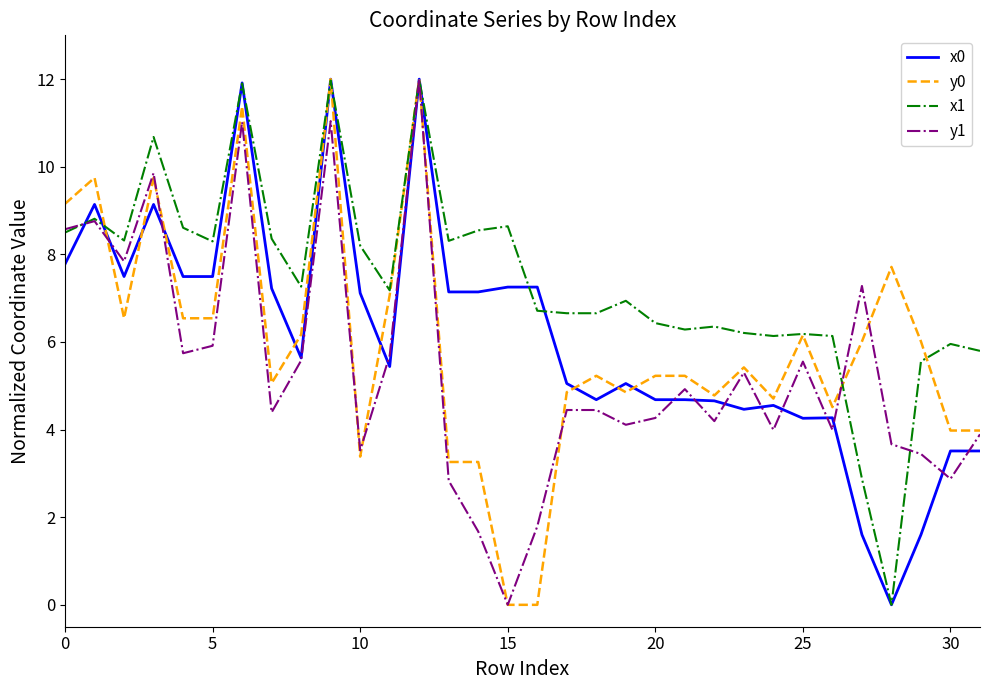

What is the maximum value for y0?

12.0